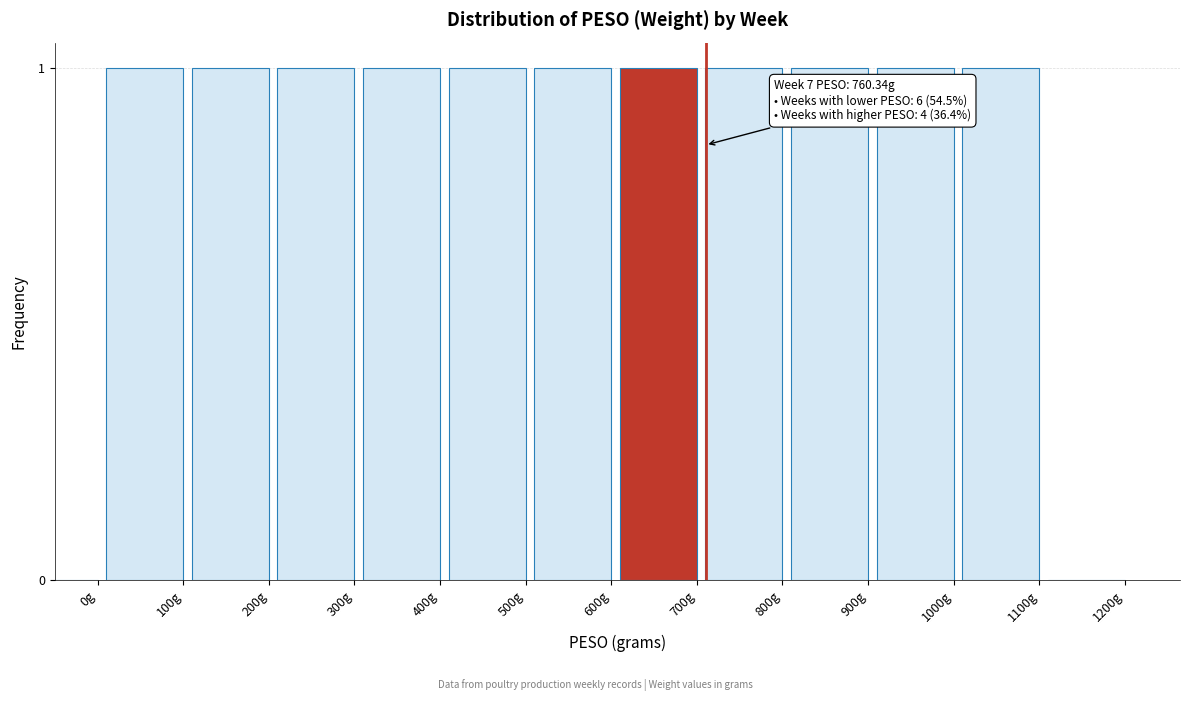

Reading left to right, transcribe all the data shown in this chart.

0g=0	100g=1	200g=1	300g=1	400g=1	500g=1	600g=1	700g=1	800g=1	900g=1	1000g=1	1100g=1	1200g=0